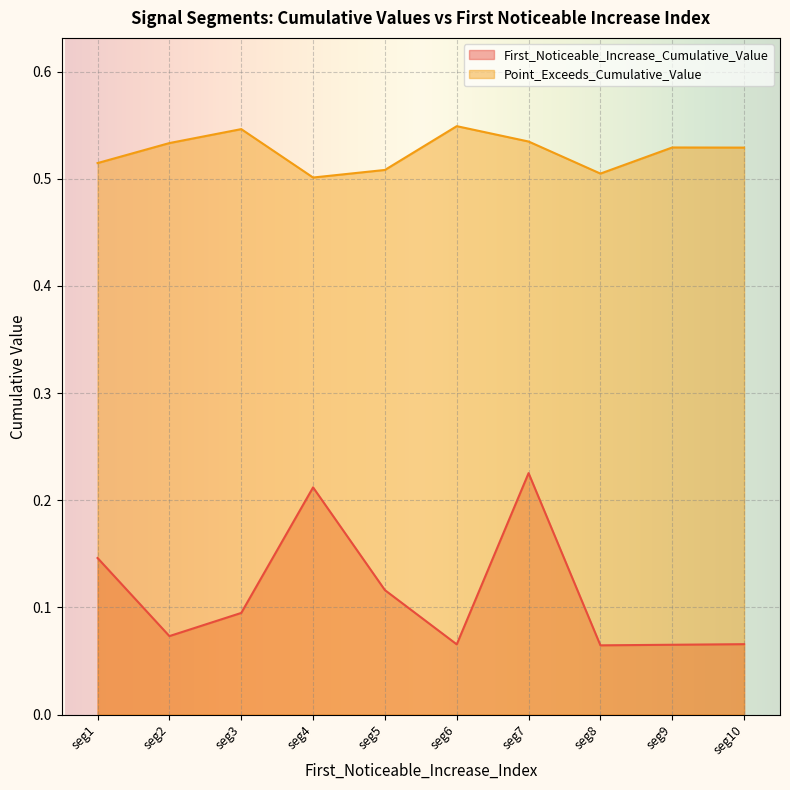

How many lines are shown in the chart?

2